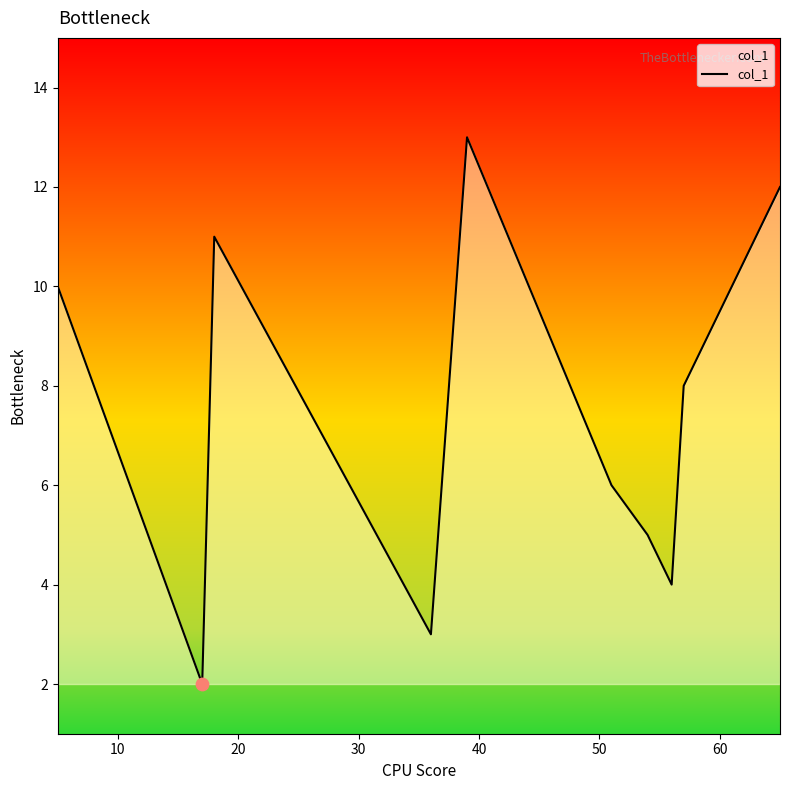

What is the greatest value displayed?

13.0